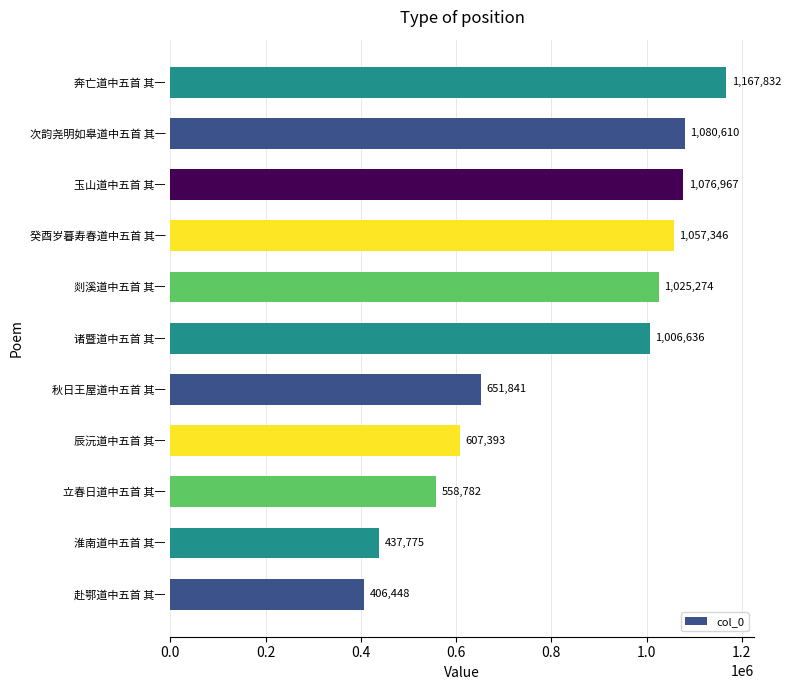

Approximately how many times larger is the value at 立春日道中五首 其一 compared to 奔亡道中五首 其一?

0.5